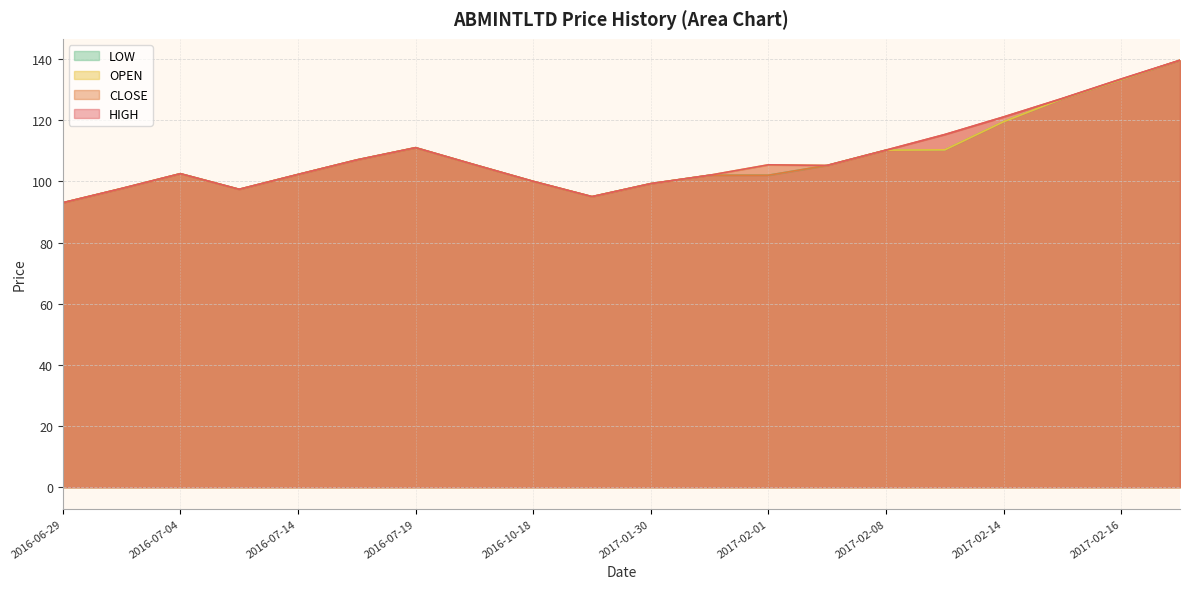

True or false: HIGH has more than 0 points higher than both neighbors.

True